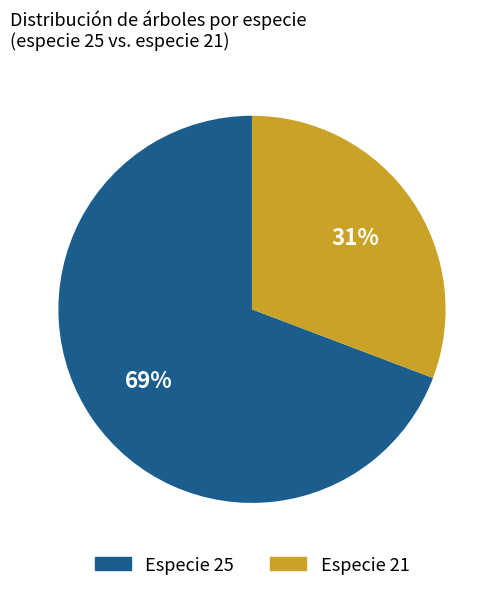

Does any single category account for the majority?

Yes